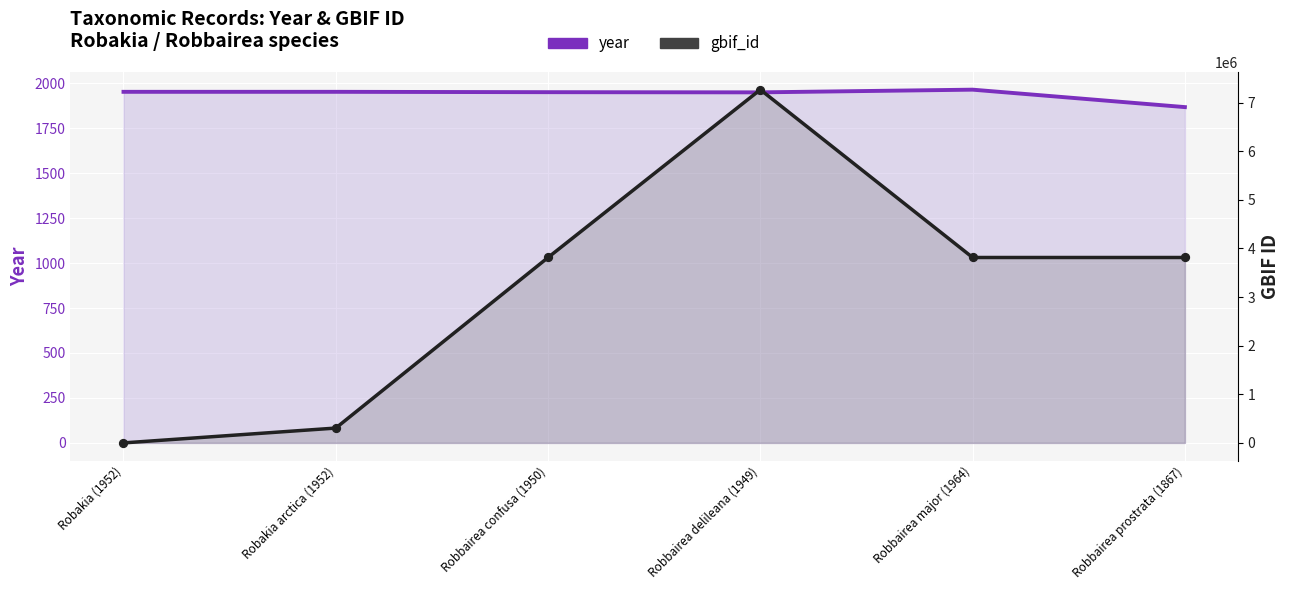

Is the value of gbif_id at Robbairea delileana (1949) greater than the value of year at Robakia (1952)?

Yes